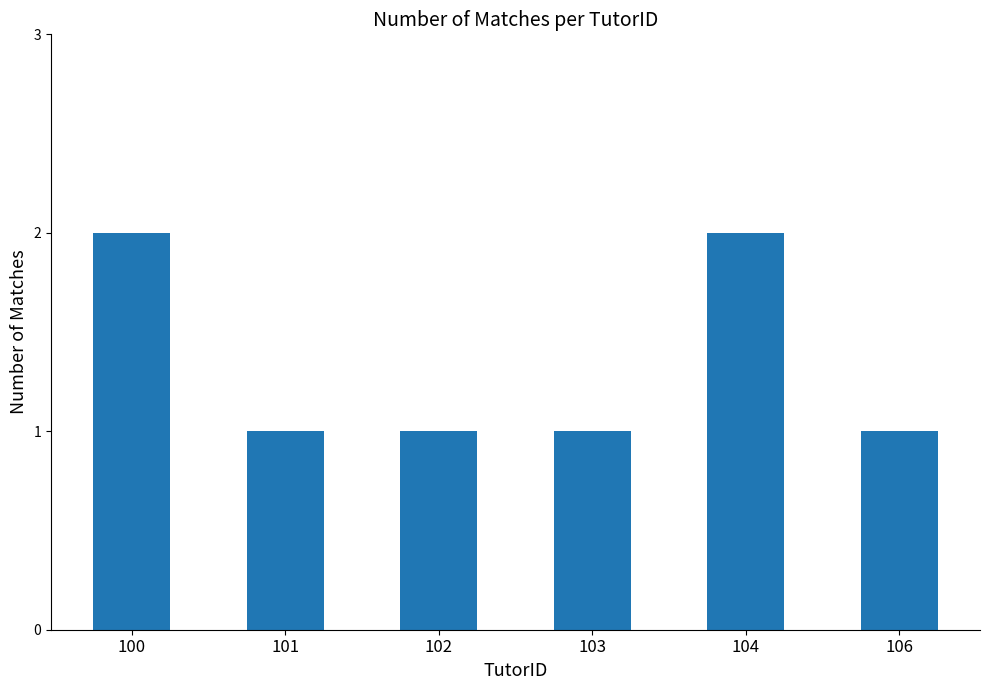

Are the bars horizontal?

No